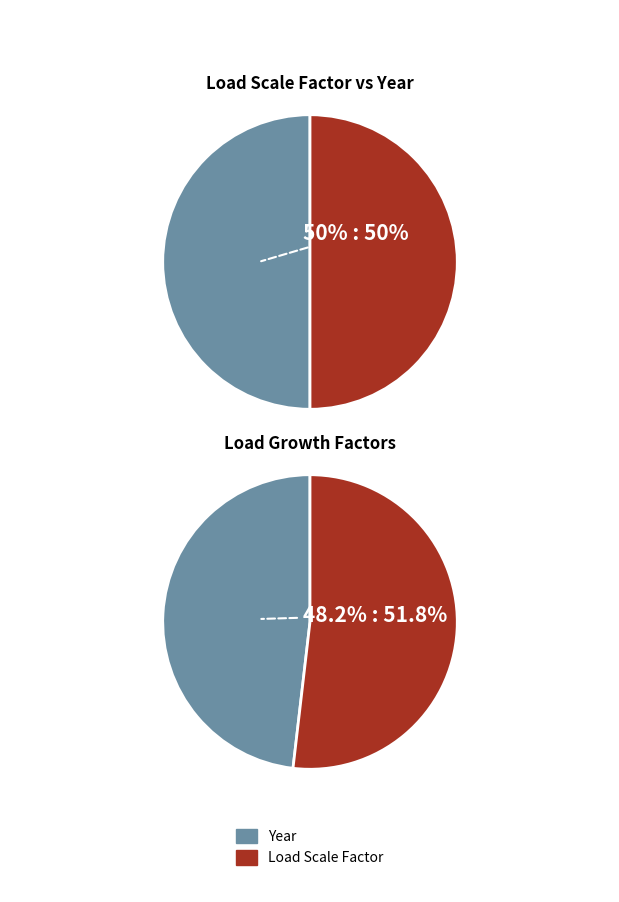

Is Flex. Load Growth the majority of the pie?

No